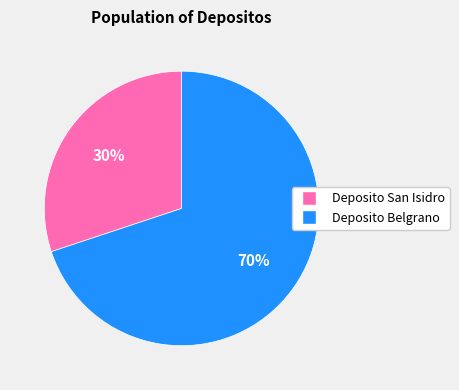

The Deposito San Isidro slice represents 30% of the pie. True or false?

True